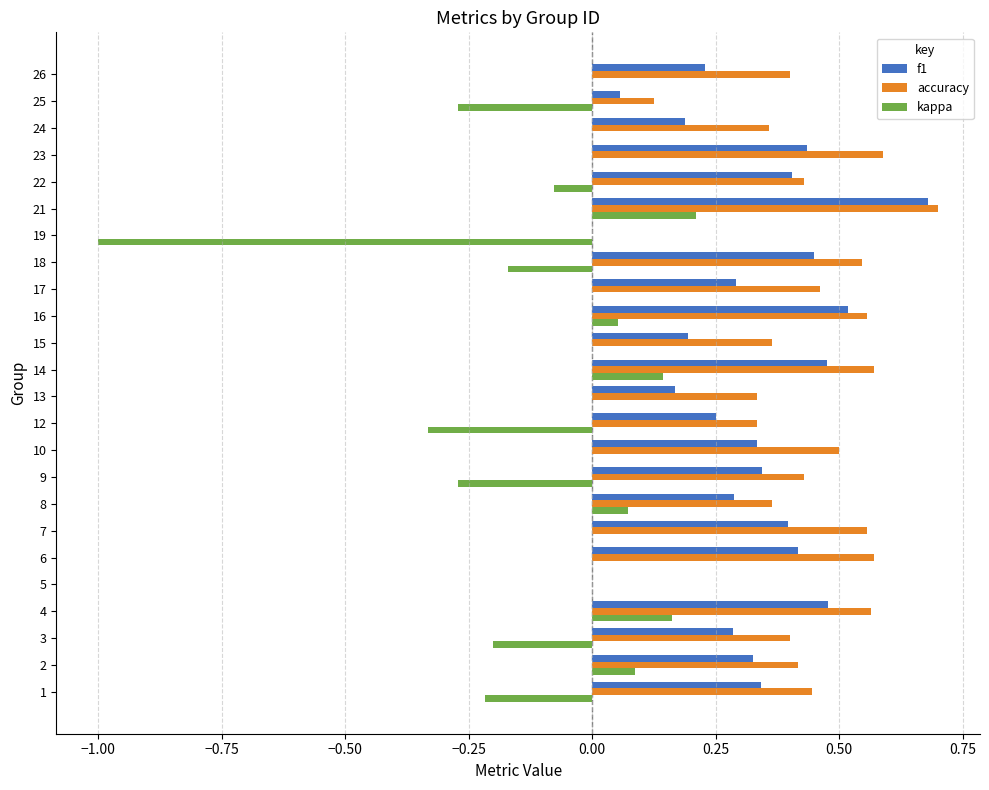

How many distinct data groups are displayed?

3